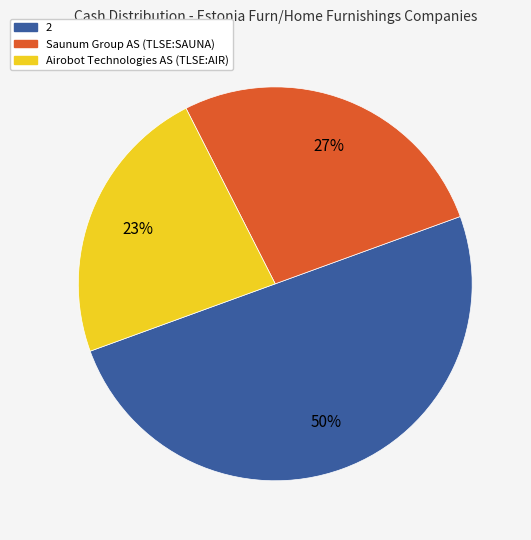

What percentage is the Airobot Technologies AS (TLSE:AIR) slice, to the nearest percent?

23%